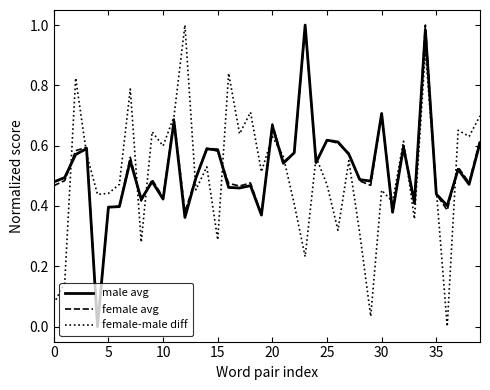

True or false: female-male diff and male avg cross at least once.

True